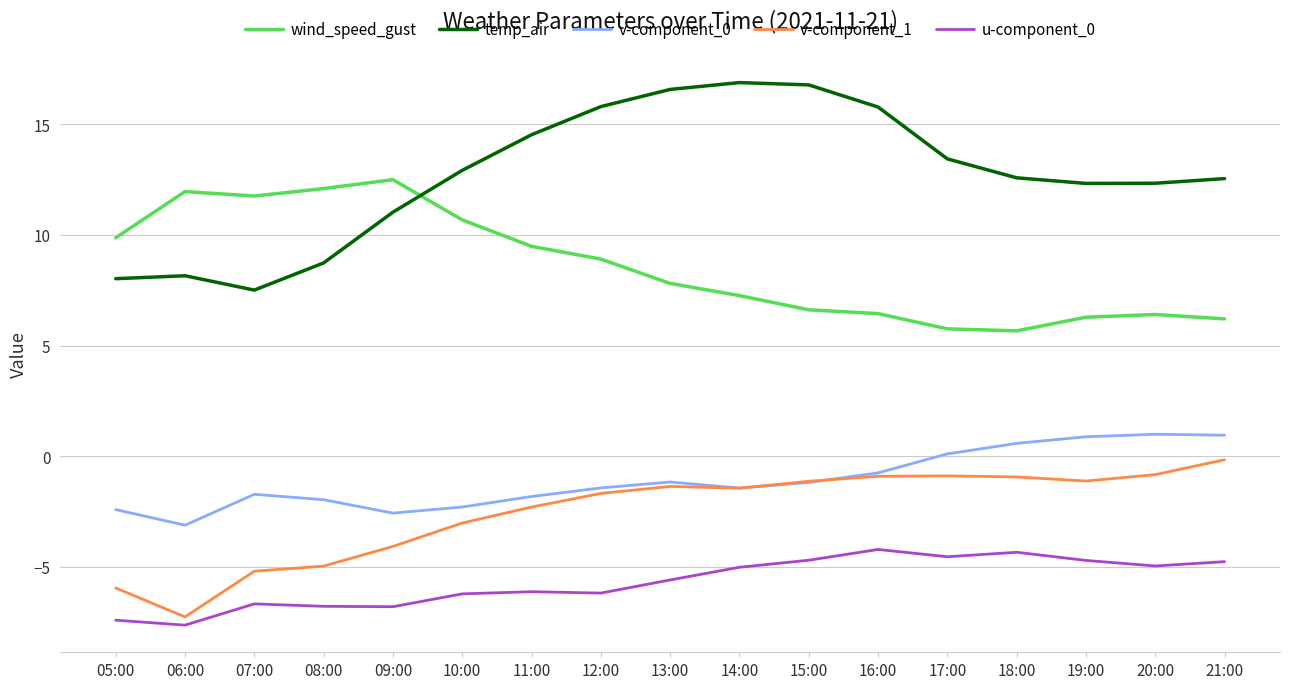

What position from the left is 13:00?

9